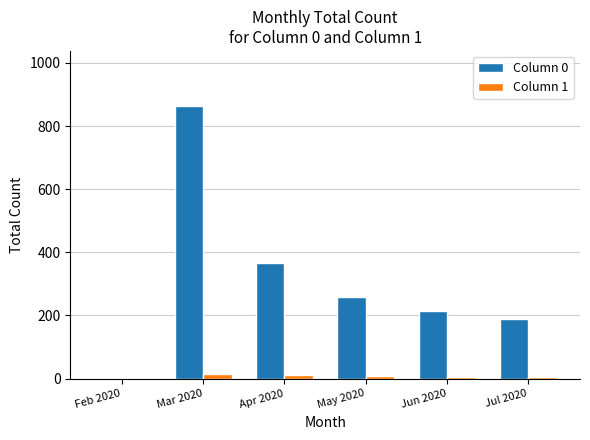

True or false: Column 1 has a value of 1 at Feb 2020.

True